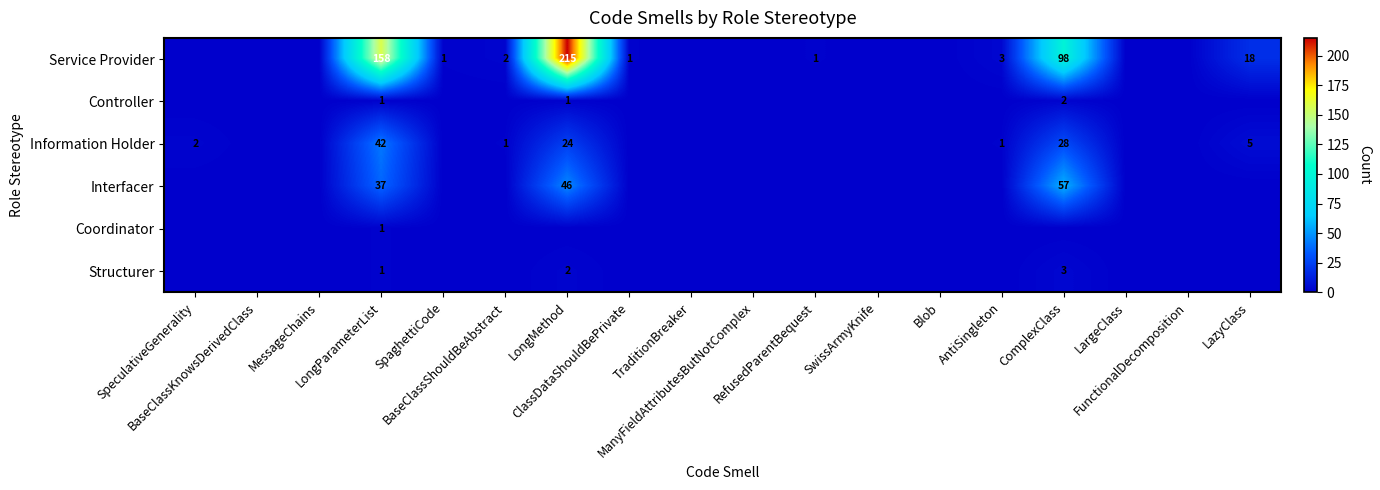

Is the value of Controller at SpeculativeGenerality greater than the value of Interfacer at ClassDataShouldBePrivate?

No